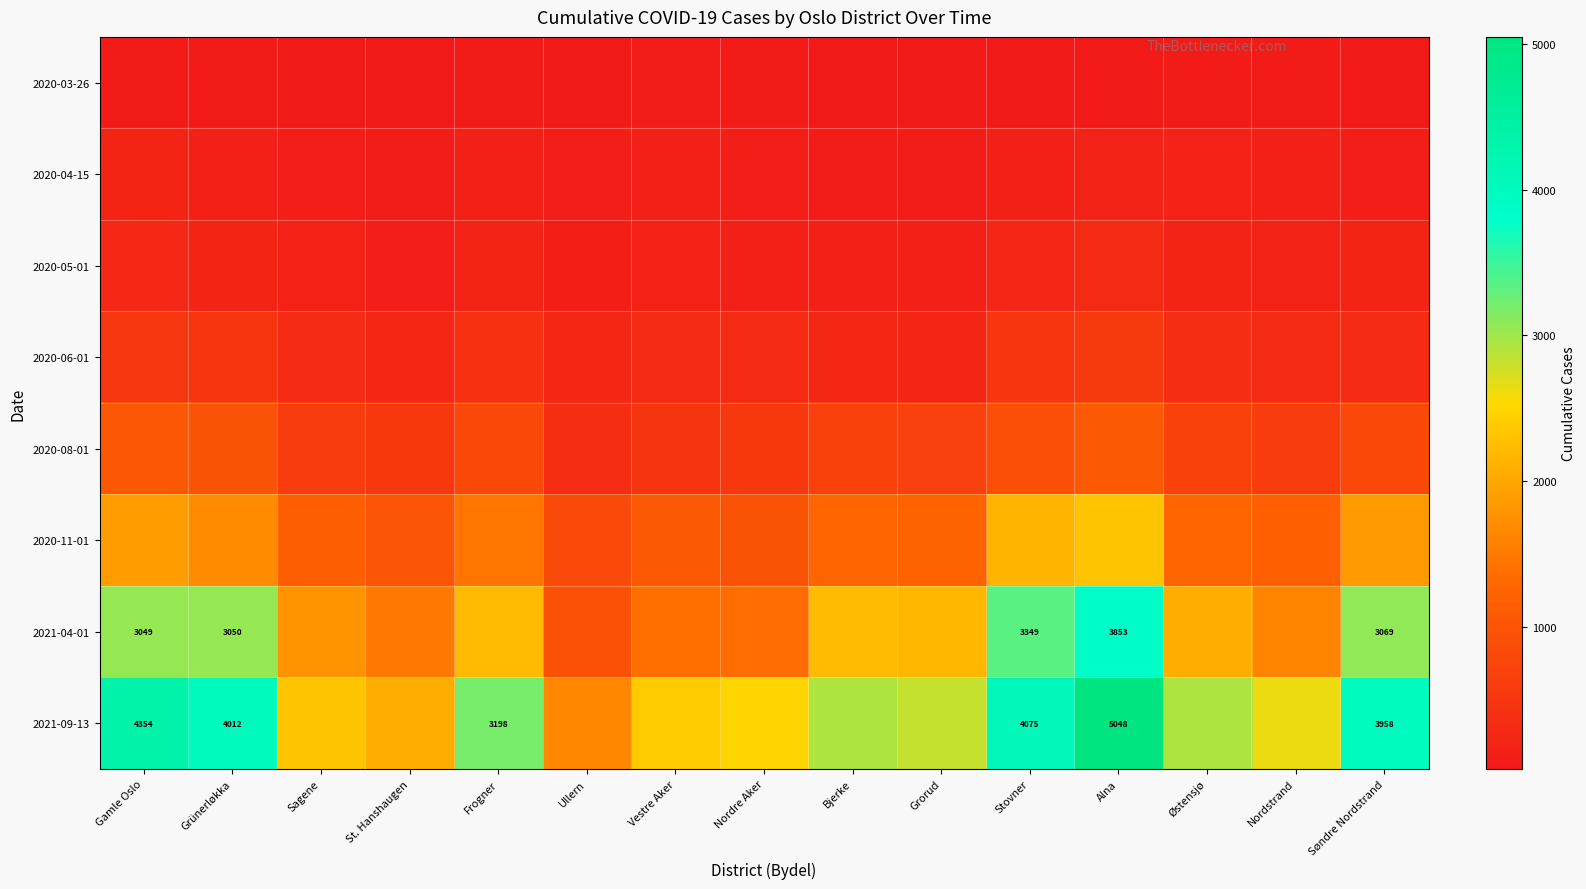

Is it true that 2021-09-13 equals 1147 at Alna?

False